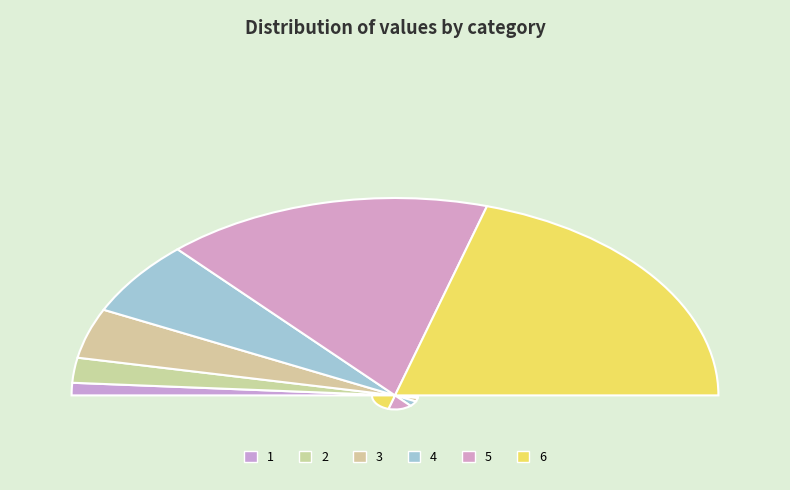

How many slices are in this pie chart?

6